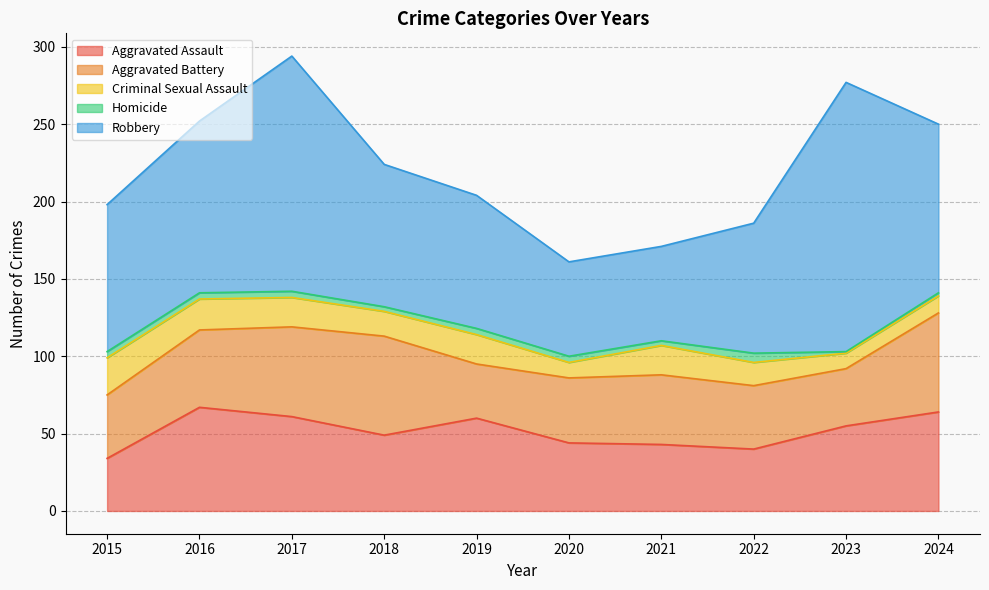

Between 2016 and 2017, which is larger?

2016